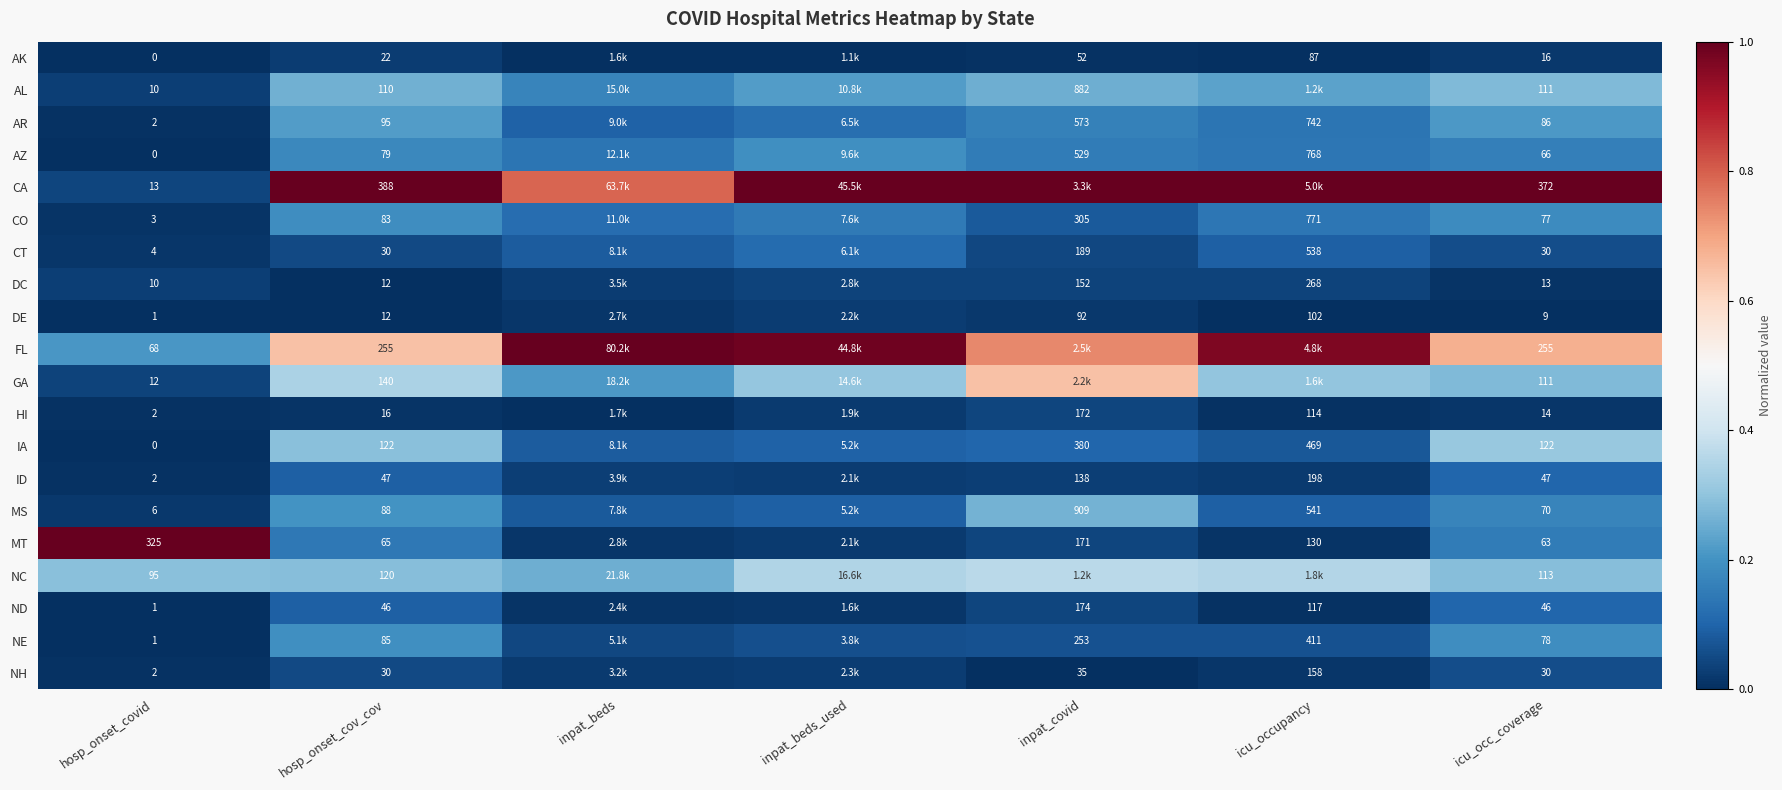

At how many categories does at least one series exceed 0?

7